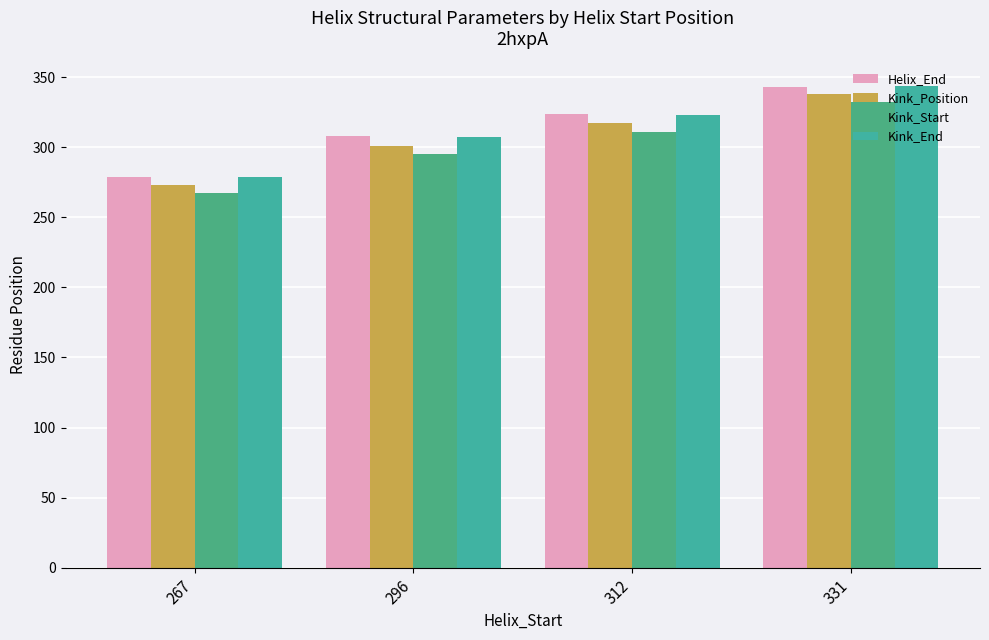

At which label is Kink_End closest to 311?

296